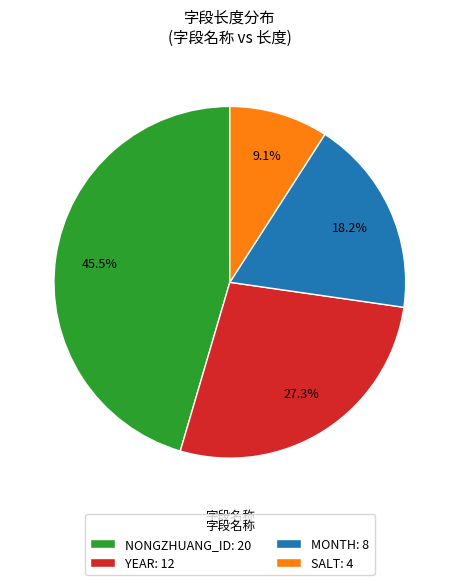

Rank the categories by value from lowest to highest.

SALT: 4, MONTH: 8, YEAR: 12, NONGZHUANG_ID: 20